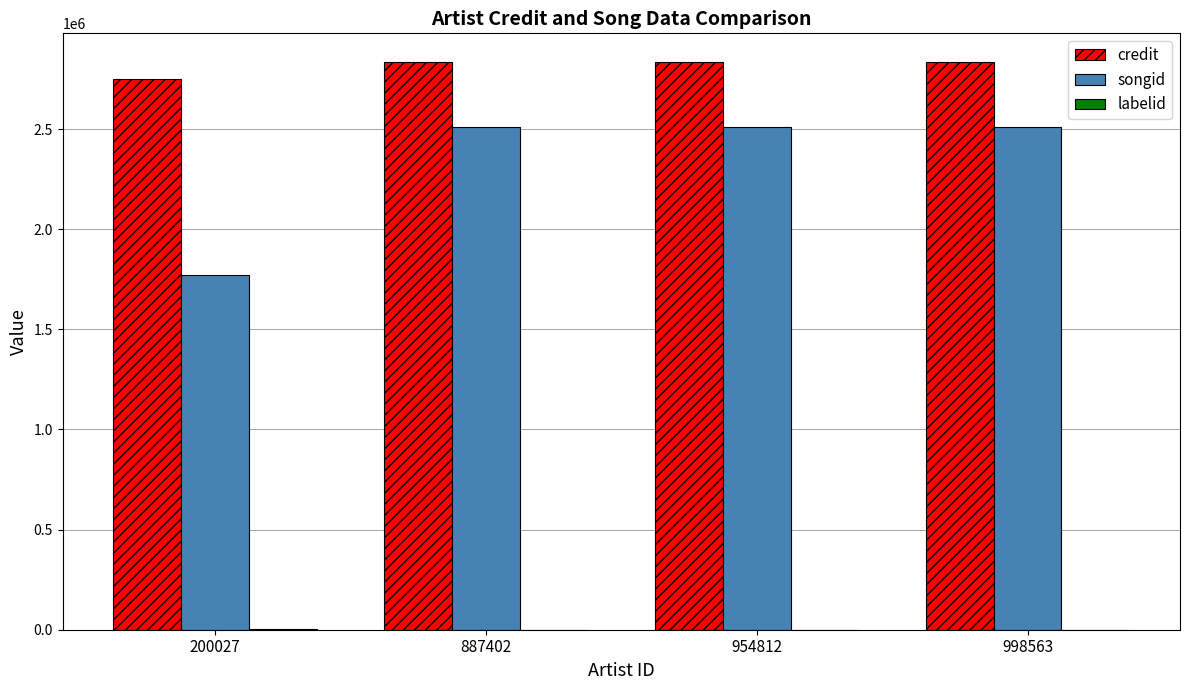

True or false: credit has a value of 783136 at 954812.

False